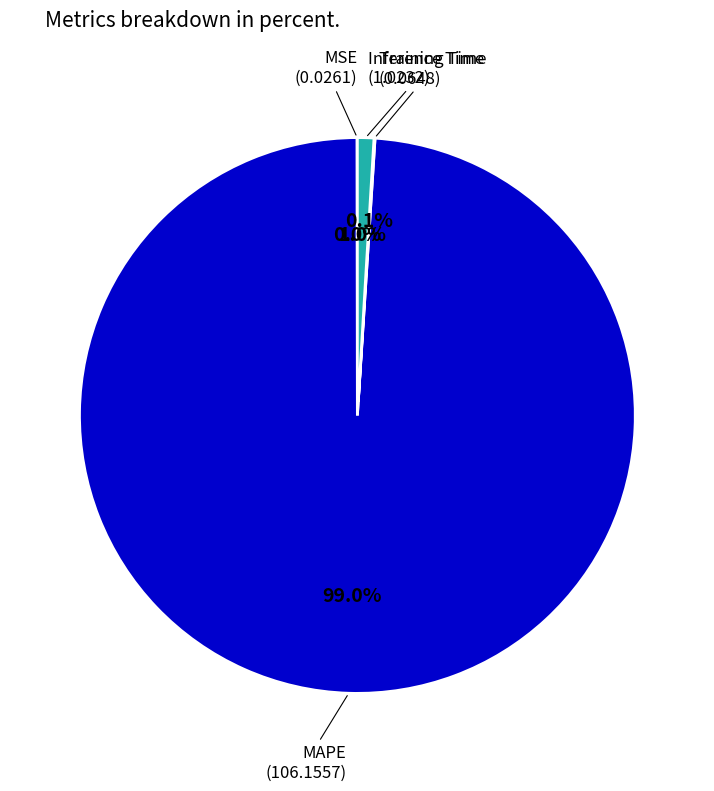

Is there a majority slice in this chart?

Yes